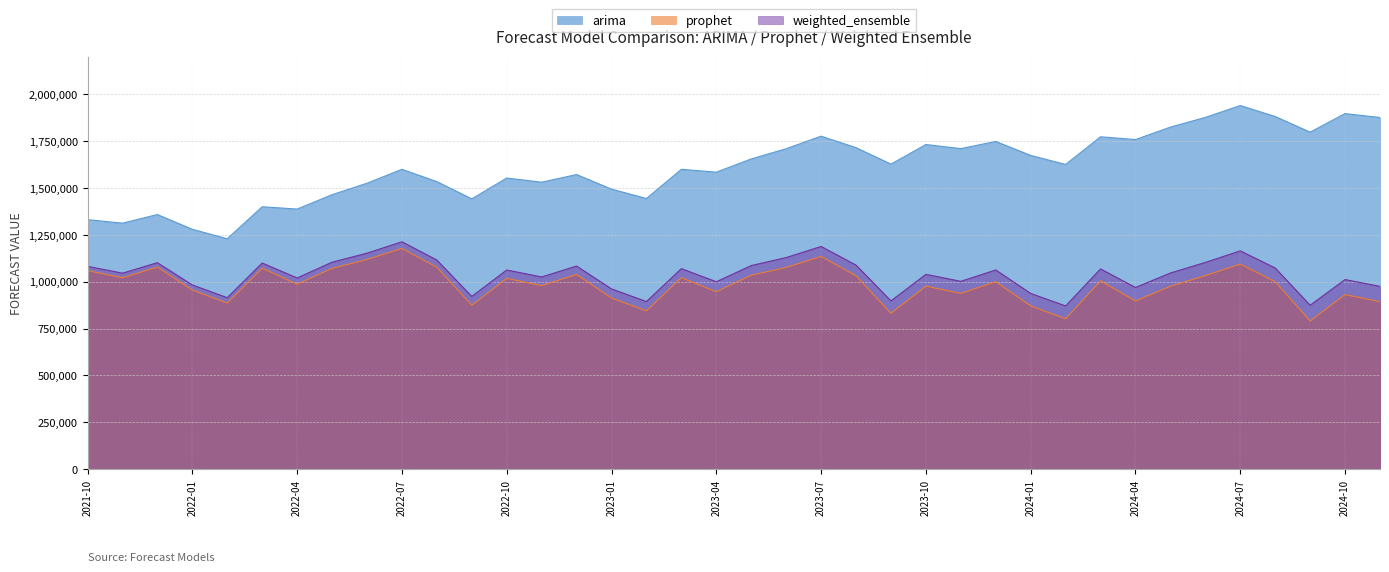

In weighted_ensemble, how many points are higher than both neighbors (excluding endpoints)?

12